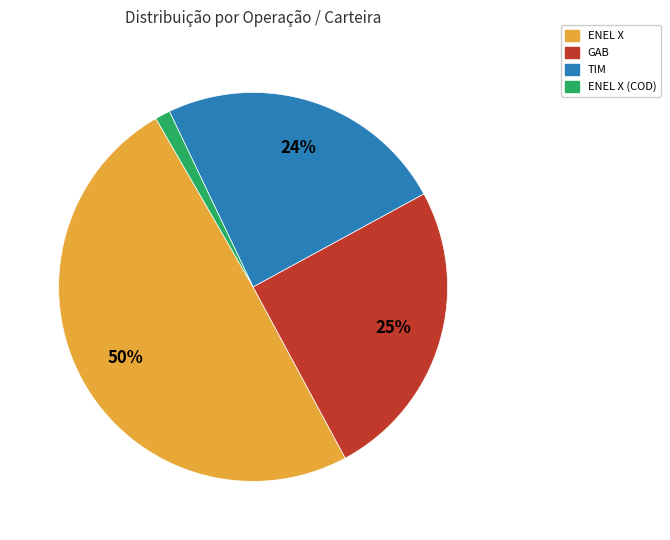

Is TIM the majority of the pie?

No